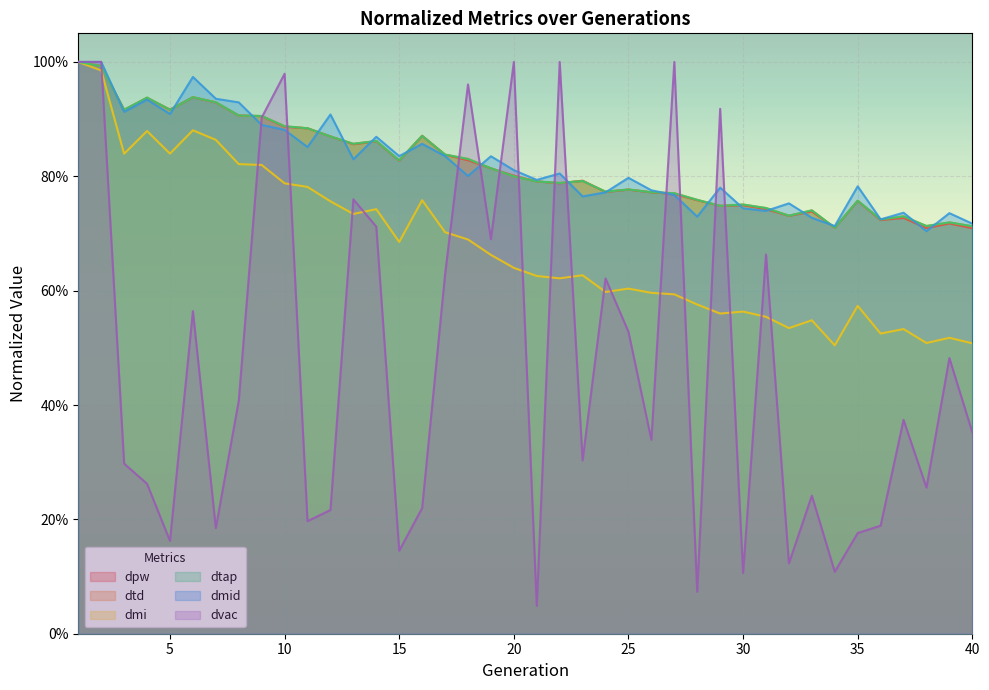

Reading left to right, what are all the values shown in this chart?

dpw: 1.0	1.0	0.9	0.9	0.9	0.9	0.9	0.9	0.9	0.9	0.9	0.9	0.9	0.9	0.8	0.9	0.8	0.8	0.8	0.8	0.8	0.8	0.8	0.8	0.8	0.8	0.8	0.8	0.7	0.7	0.7	0.7	0.7	0.7	0.8	0.7	0.7	0.7	0.7	0.7
dtd: 1.0	1.0	0.9	0.9	0.9	0.9	0.9	0.9	0.9	0.9	0.9	0.9	0.9	0.9	0.8	0.9	0.8	0.8	0.8	0.8	0.8	0.8	0.8	0.8	0.8	0.8	0.8	0.8	0.7	0.8	0.7	0.7	0.7	0.7	0.8	0.7	0.7	0.7	0.7	0.7
dmi: 1.0	1.0	0.8	0.9	0.8	0.9	0.9	0.8	0.8	0.8	0.8	0.8	0.7	0.7	0.7	0.8	0.7	0.7	0.7	0.6	0.6	0.6	0.6	0.6	0.6	0.6	0.6	0.6	0.6	0.6	0.6	0.5	0.5	0.5	0.6	0.5	0.5	0.5	0.5	0.5
dtap: 1.0	1.0	0.9	0.9	0.9	0.9	0.9	0.9	0.9	0.9	0.9	0.9	0.9	0.9	0.8	0.9	0.8	0.8	0.8	0.8	0.8	0.8	0.8	0.8	0.8	0.8	0.8	0.8	0.7	0.8	0.7	0.7	0.7	0.7	0.8	0.7	0.7	0.7	0.7	0.7
dmid: 1.0	1.0	0.9	0.9	0.9	1.0	0.9	0.9	0.9	0.9	0.9	0.9	0.8	0.9	0.8	0.9	0.8	0.8	0.8	0.8	0.8	0.8	0.8	0.8	0.8	0.8	0.8	0.7	0.8	0.7	0.7	0.8	0.7	0.7	0.8	0.7	0.7	0.7	0.7	0.7
dvac: 1.0	1.0	0.3	0.3	0.2	0.6	0.2	0.4	0.9	1.0	0.2	0.2	0.8	0.7	0.1	0.2	0.6	1.0	0.7	1.0	0.0	1.0	0.3	0.6	0.5	0.3	1.0	0.1	0.9	0.1	0.7	0.1	0.2	0.1	0.2	0.2	0.4	0.3	0.5	0.4